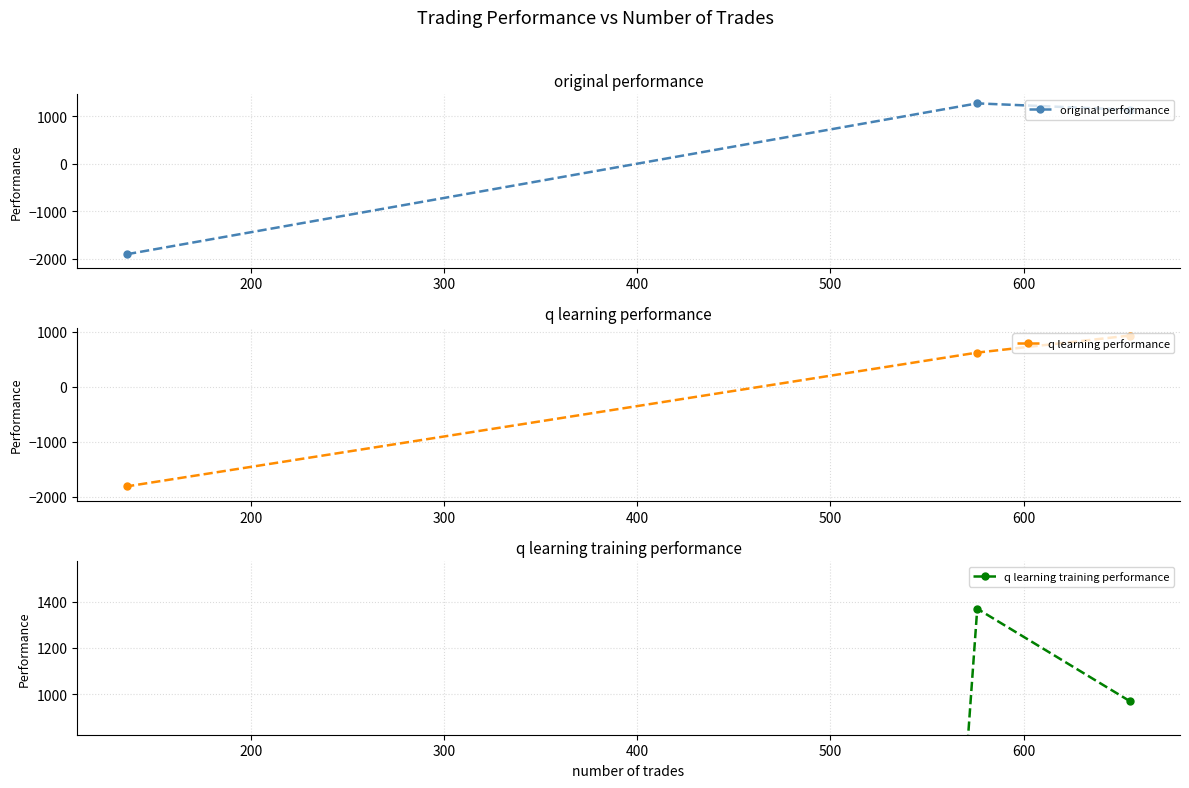

What is the value of the original performance point at the 1st from the left?

-1905.2